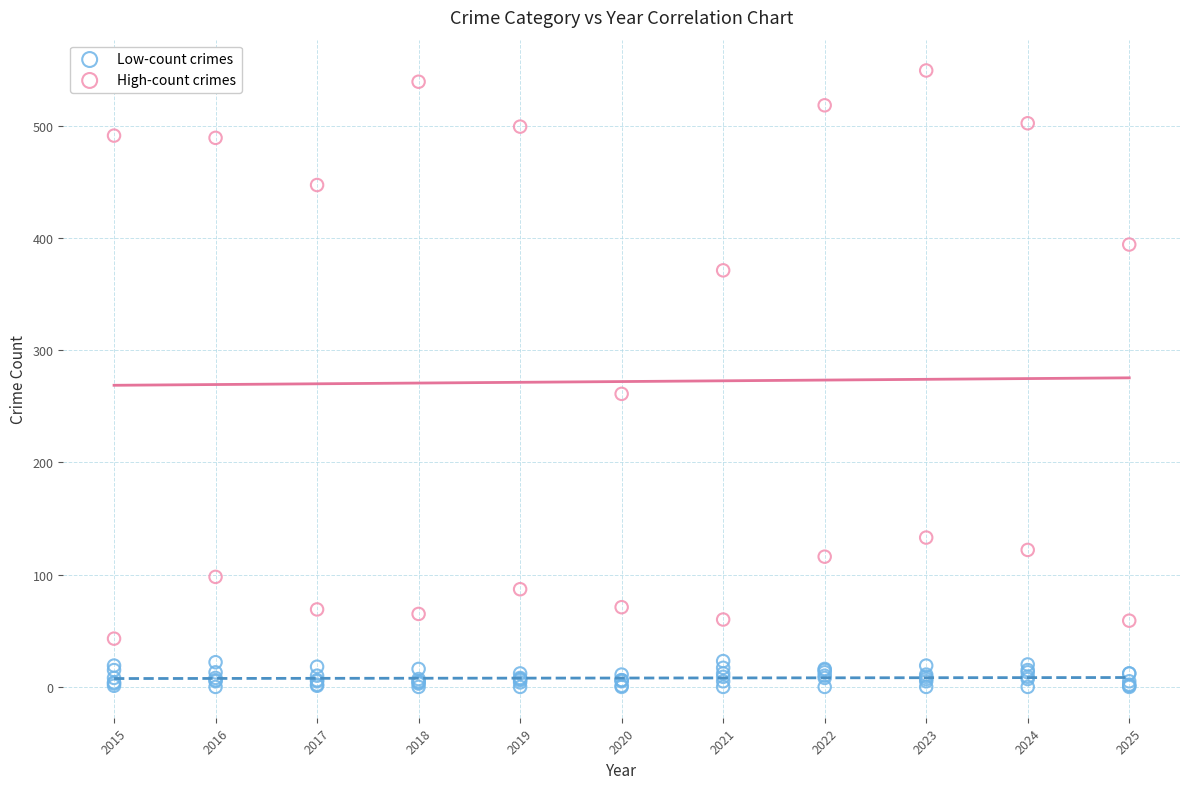

Which series reaches the maximum Y coordinate?

High-count crimes